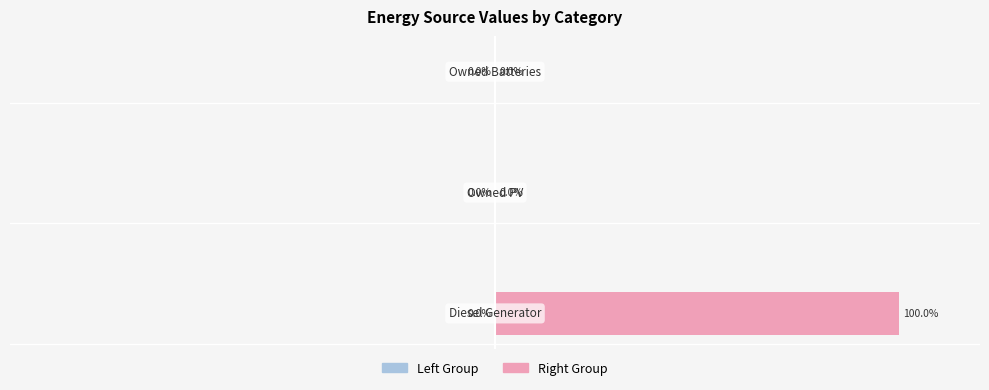

Are the bars horizontal?

Yes